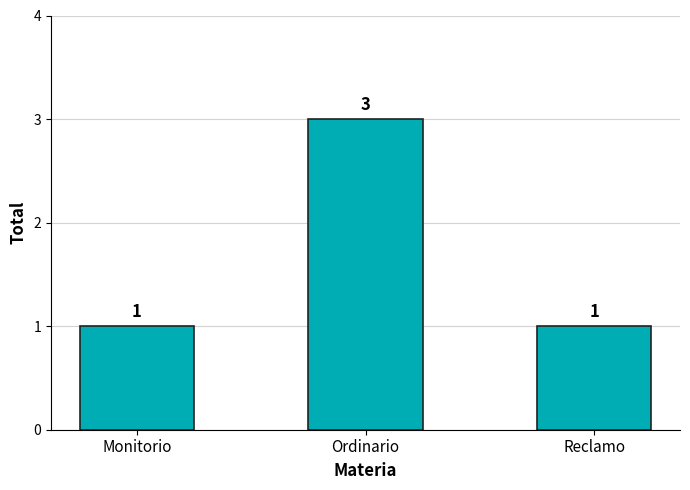

What is the label of the 1st bar from the right?

Reclamo